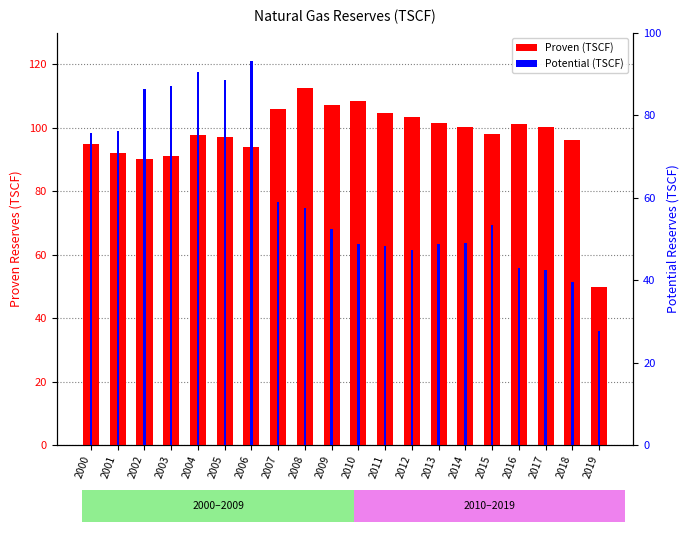

List the series in order of their overall mean, lowest first.

Potential (TSCF), Proven (TSCF)